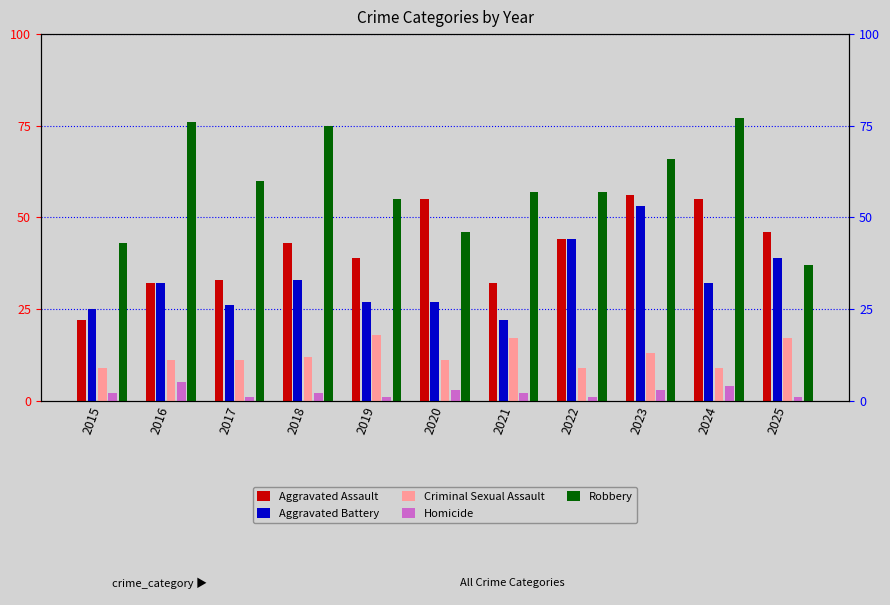

Is the value of Criminal Sexual Assault at 2016 greater than the value of Aggravated Assault at 2023?

No